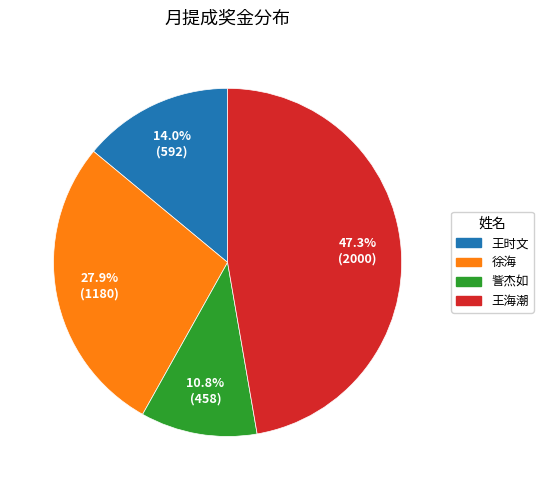

To the nearest percent, what portion does 徐海 represent?

28%